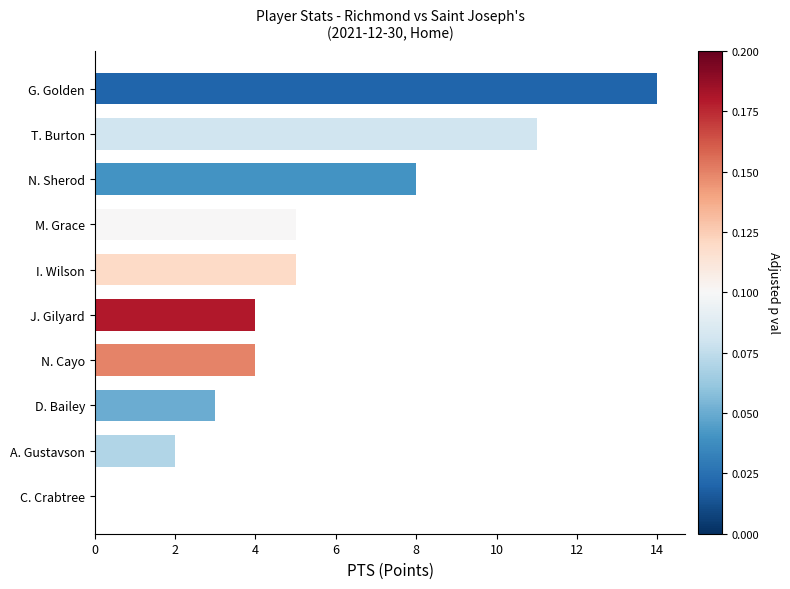

How many series are shown in this chart?

1